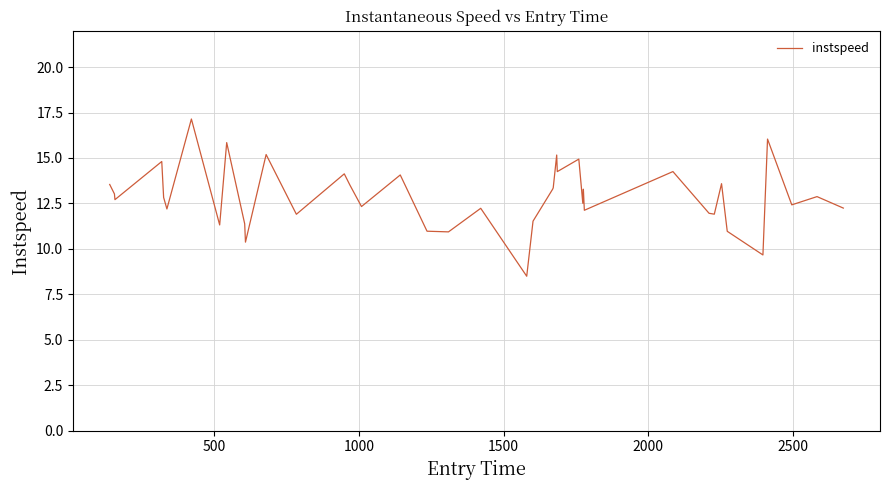

What is the difference between the maximum and minimum values?

8.6